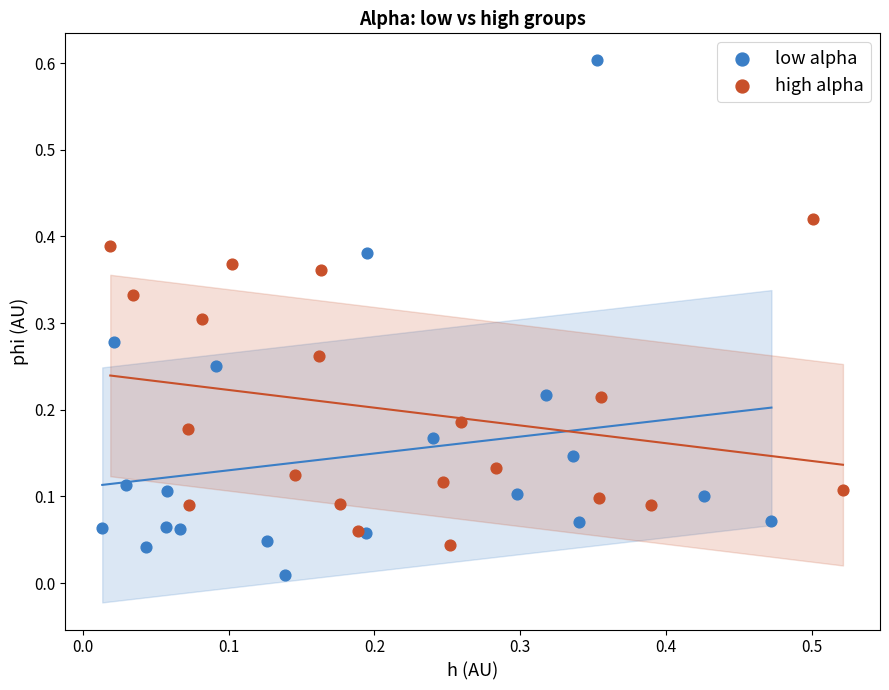

Which series contains the lowest Y value?

low alpha